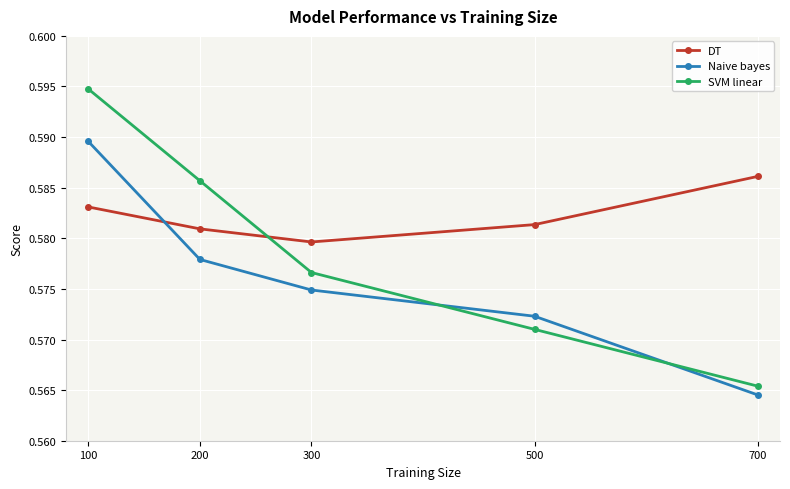

At which category does the chart reach its peak across all series?

100